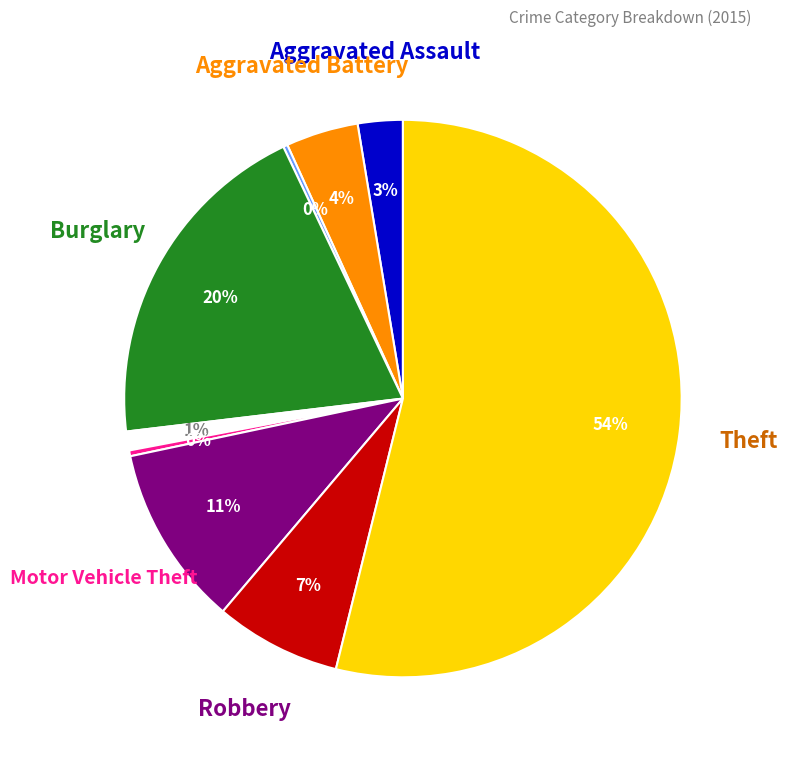

Is there any slice that represents more than half of the pie?

Yes